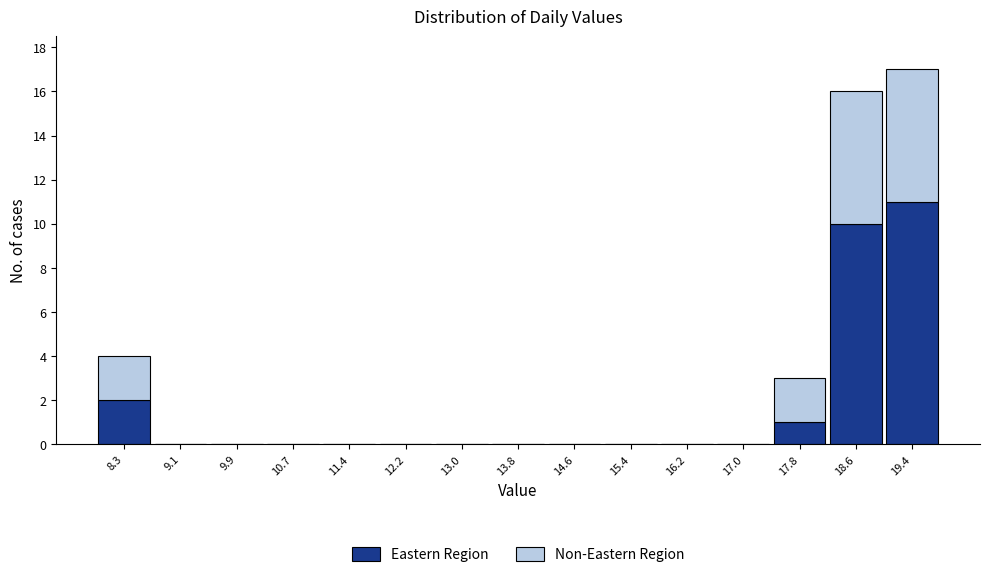

Reading left to right, list the values for the Eastern Region series.

8.3=2	9.1=0	9.9=0	10.7=0	11.4=0	12.2=0	13.0=0	13.8=0	14.6=0	15.4=0	16.2=0	17.0=0	17.8=1	18.6=10	19.4=11